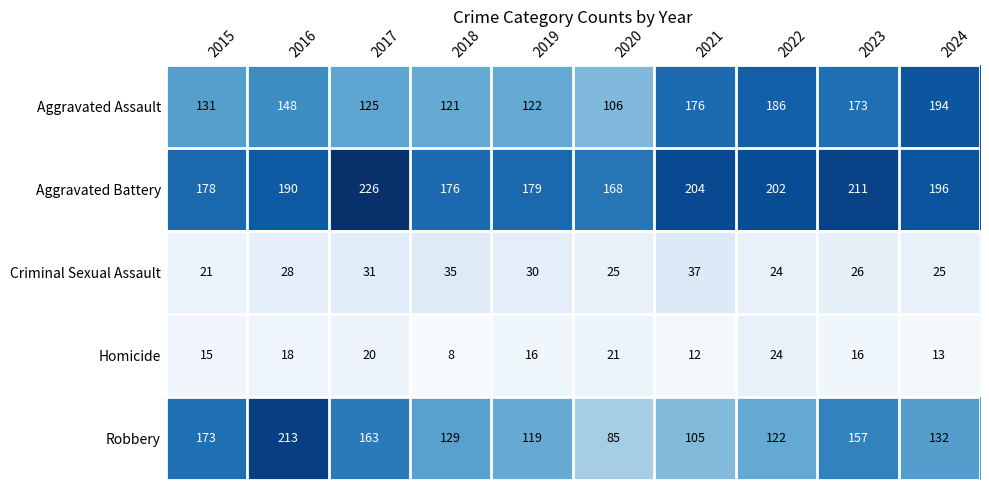

The Aggravated Assault series shows 125 at 2017. True or false?

True